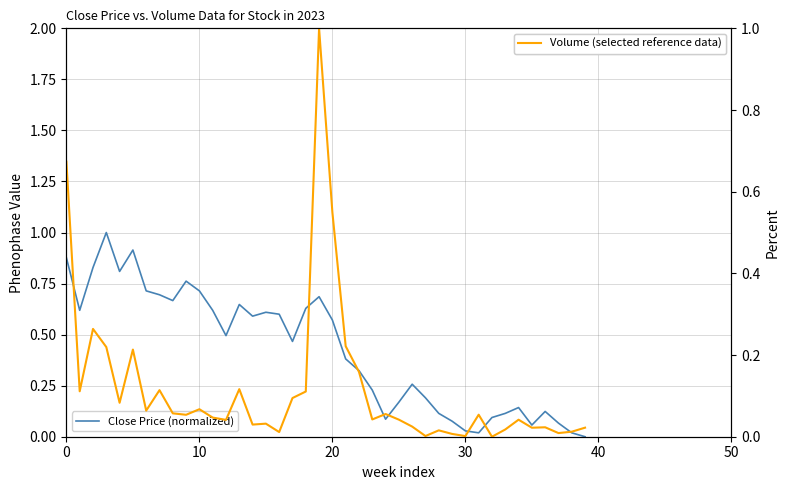

Reading right to left, list all the values displayed in this chart.

Close Price (normalized): 0.0	0.0	0.1	0.1	0.1	0.1	0.1	0.1	0.0	0.0	0.1	0.1	0.2	0.3	0.2	0.1	0.2	0.3	0.4	0.6	0.7	0.6	0.5	0.6	0.6	0.6	0.6	0.5	0.6	0.7	0.8	0.7	0.7	0.7	0.9	0.8	1.0	0.8	0.6	0.9
Volume (selected reference data): 0.0	0.0	0.0	0.0	0.0	0.0	0.0	0.0	0.1	0.0	0.0	0.0	0.0	0.0	0.0	0.1	0.0	0.2	0.2	0.5	1.0	0.1	0.1	0.0	0.0	0.0	0.1	0.0	0.0	0.1	0.1	0.1	0.1	0.1	0.2	0.1	0.2	0.3	0.1	0.7